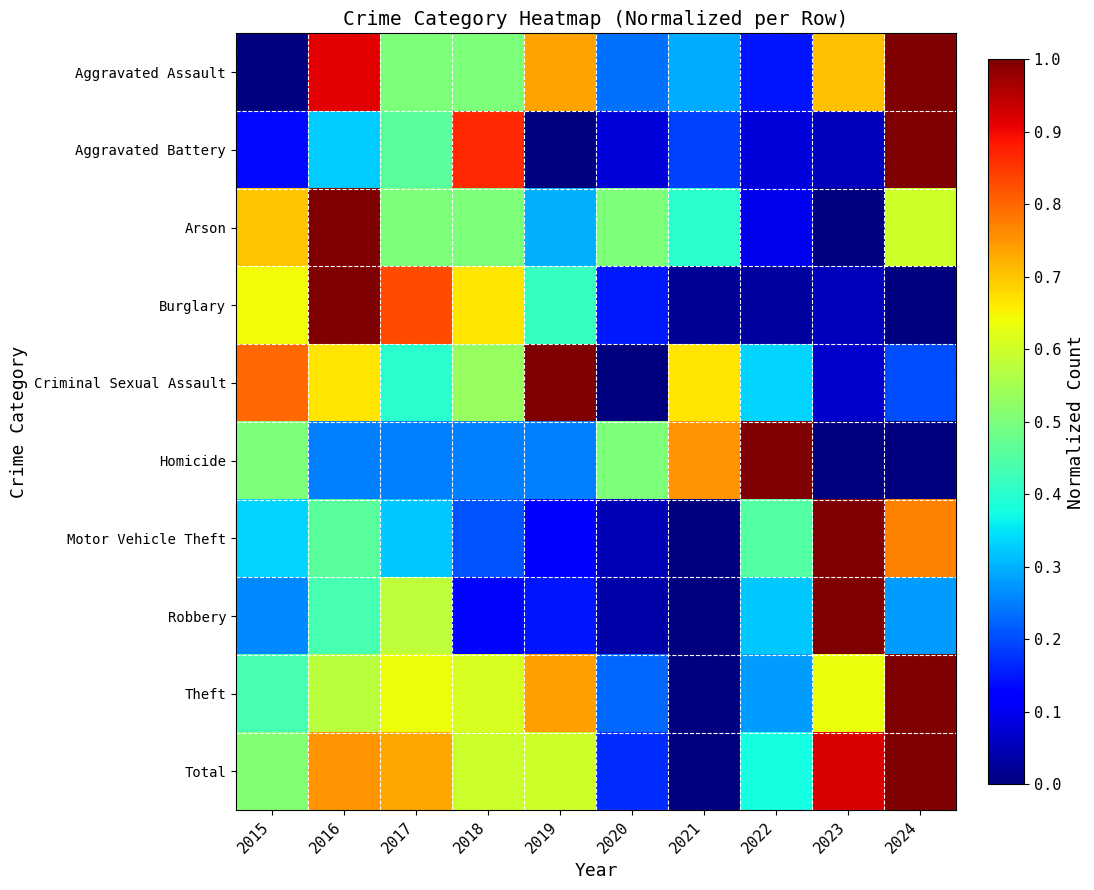

Reading left to right, what are all the values shown in this chart?

Aggravated Assault: 2015=0.0	2016=0.9	2017=0.5	2018=0.5	2019=0.7	2020=0.2	2021=0.3	2022=0.1	2023=0.7	2024=1.0
Aggravated Battery: 2015=0.1	2016=0.3	2017=0.5	2018=0.9	2019=0.0	2020=0.1	2021=0.2	2022=0.1	2023=0.1	2024=1.0
Arson: 2015=0.7	2016=1.0	2017=0.5	2018=0.5	2019=0.3	2020=0.5	2021=0.4	2022=0.1	2023=0.0	2024=0.6
Burglary: 2015=0.6	2016=1.0	2017=0.8	2018=0.7	2019=0.4	2020=0.1	2021=0.0	2022=0.0	2023=0.1	2024=0.0
Criminal Sexual Assault: 2015=0.8	2016=0.7	2017=0.4	2018=0.5	2019=1.0	2020=0.0	2021=0.7	2022=0.3	2023=0.1	2024=0.2
Homicide: 2015=0.5	2016=0.2	2017=0.2	2018=0.2	2019=0.2	2020=0.5	2021=0.8	2022=1.0	2023=0.0	2024=0.0
Motor Vehicle Theft: 2015=0.3	2016=0.5	2017=0.3	2018=0.2	2019=0.1	2020=0.0	2021=0.0	2022=0.5	2023=1.0	2024=0.8
Robbery: 2015=0.3	2016=0.4	2017=0.6	2018=0.1	2019=0.1	2020=0.0	2021=0.0	2022=0.3	2023=1.0	2024=0.3
Theft: 2015=0.4	2016=0.6	2017=0.6	2018=0.6	2019=0.7	2020=0.2	2021=0.0	2022=0.3	2023=0.6	2024=1.0
Total: 2015=0.5	2016=0.8	2017=0.7	2018=0.6	2019=0.6	2020=0.2	2021=0.0	2022=0.4	2023=0.9	2024=1.0